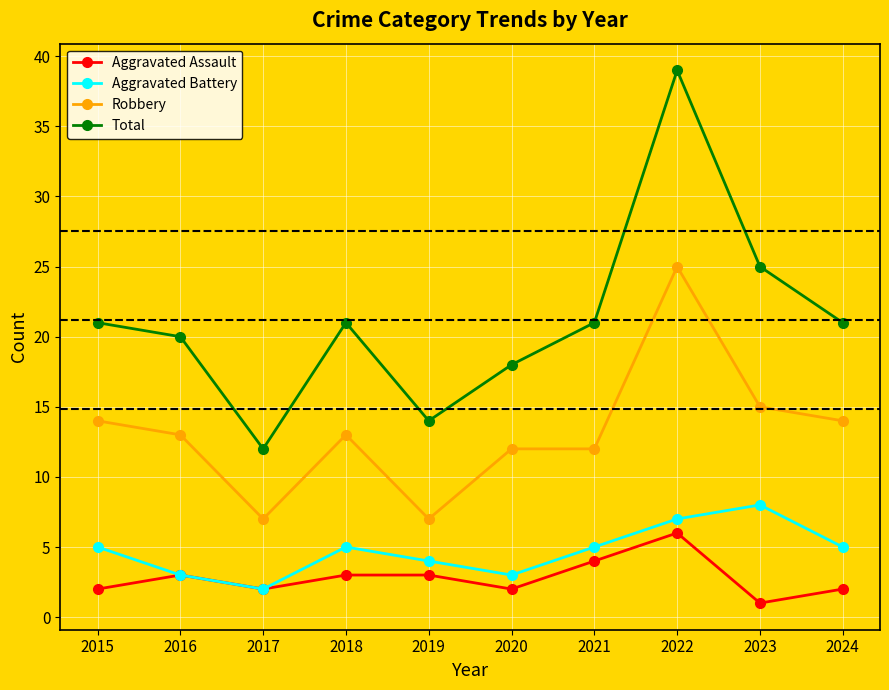

What is the average value of the Aggravated Battery series?

5